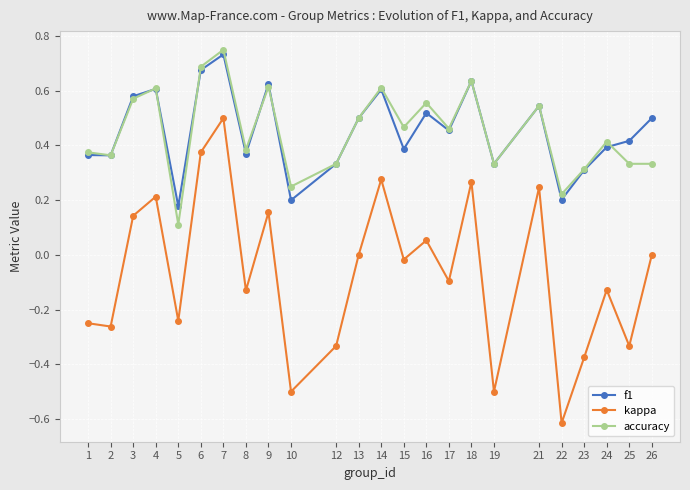

True or false: kappa and f1 intersect in this chart.

False